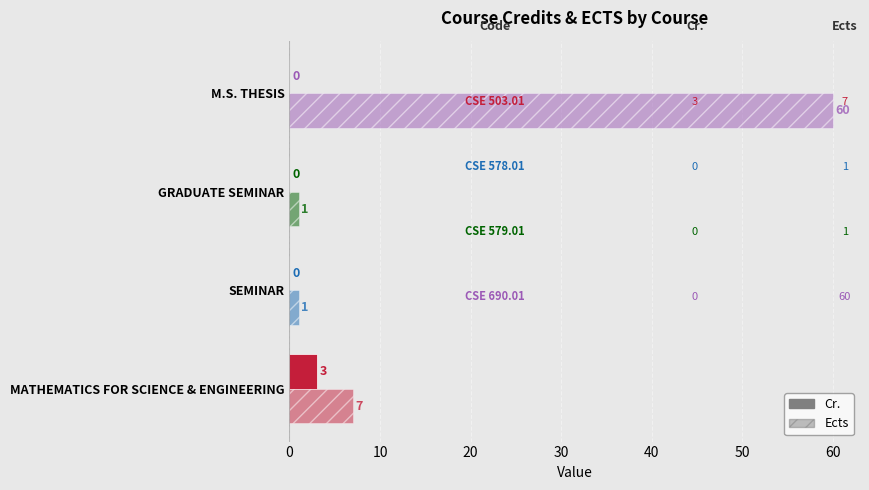

How many positive values does the Cr. series have?

1